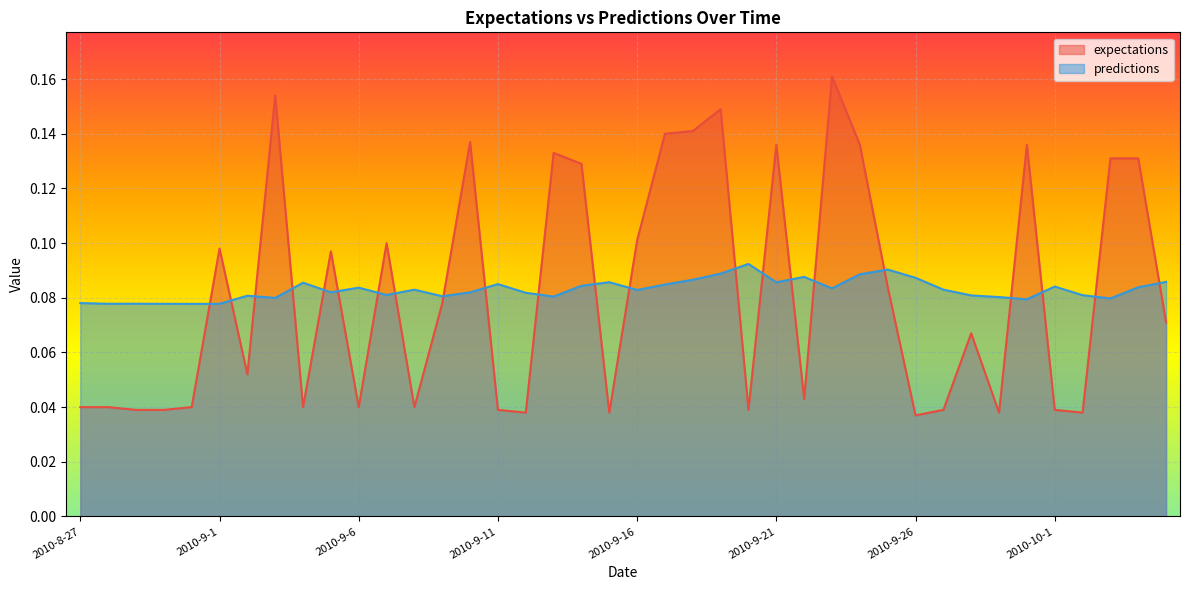

What is the label of the 20th point from the right?

2010-9-16